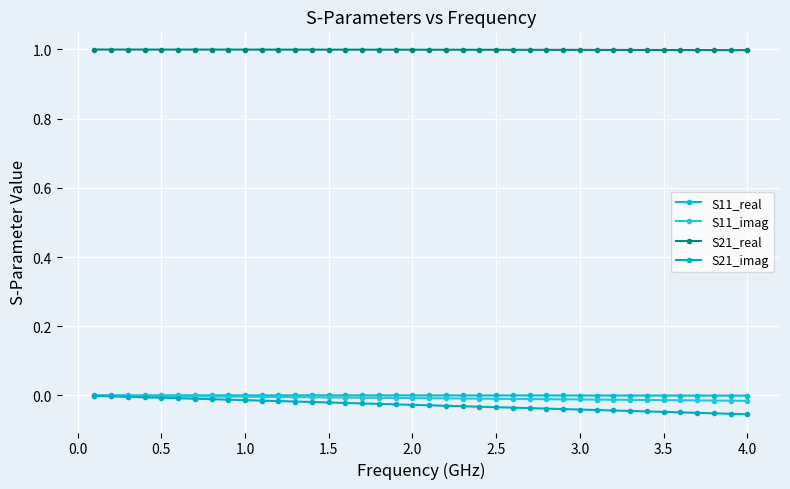

Which series has the largest total across all categories?

S21_real